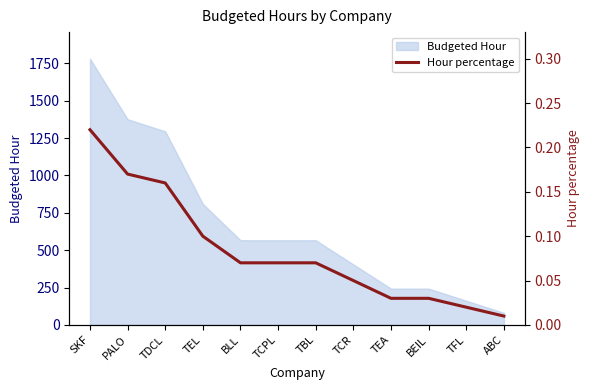

What is the label of the 7th point from the right?

TCPL